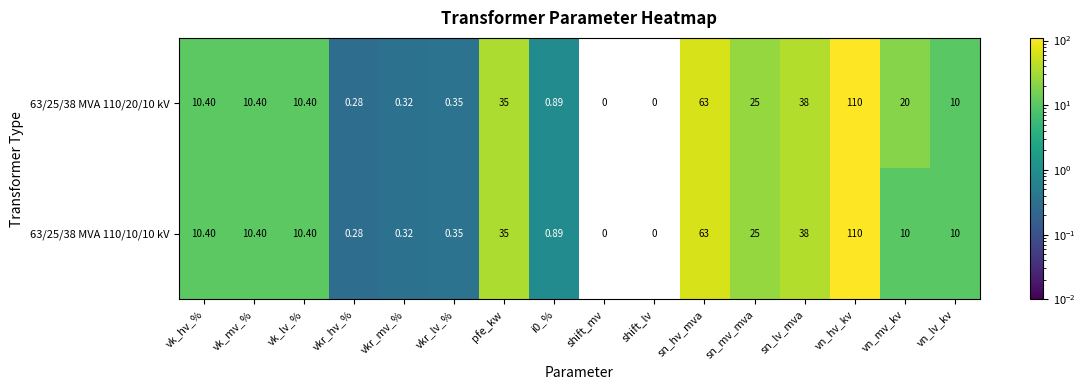

List the series in order of their overall mean, lowest first.

63/25/38 MVA 110/10/10 kV, 63/25/38 MVA 110/20/10 kV